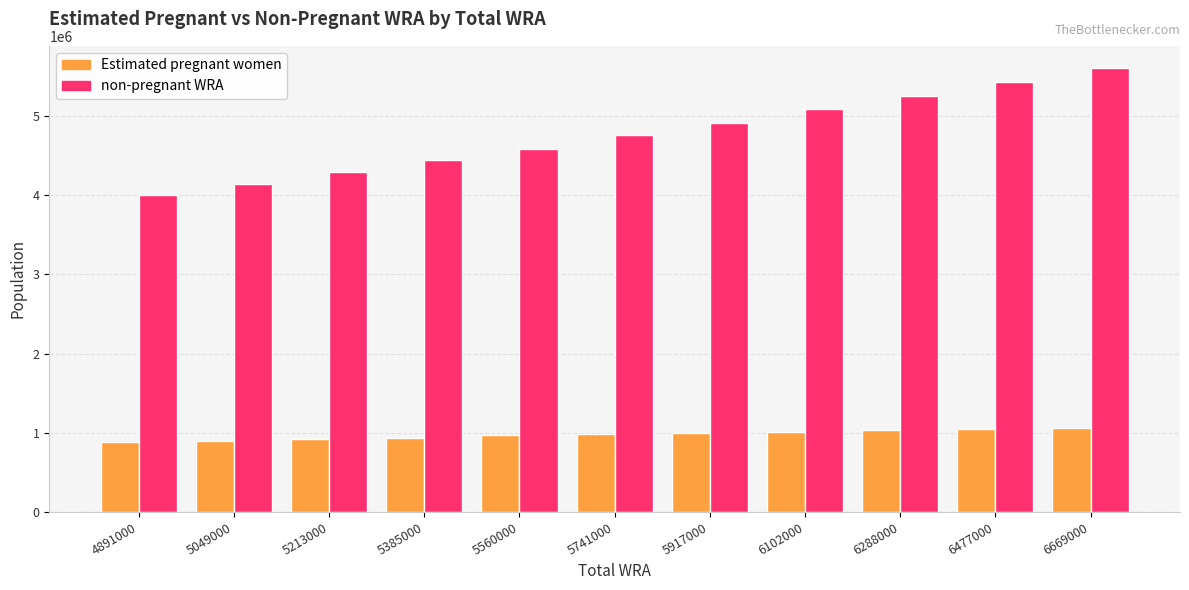

Rank the series at 4891000 from lowest to highest value.

Estimated pregnant women, non-pregnant WRA